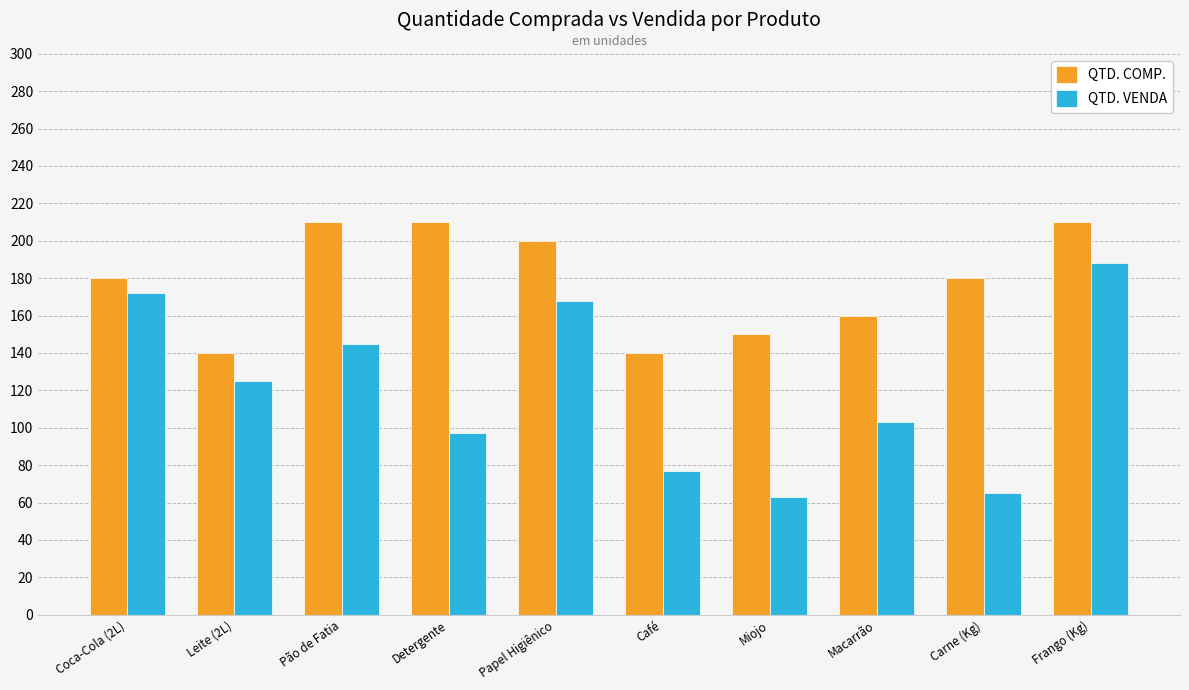

What is the difference between the QTD. VENDA values at Pão de Fatia and Frango (Kg)?

43